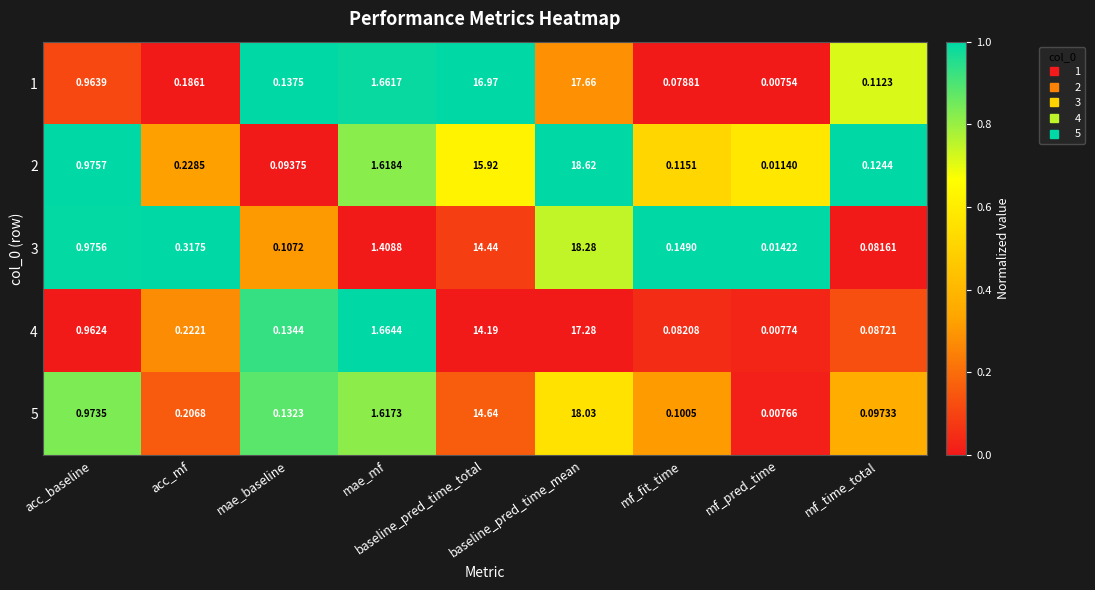

Which category has the highest value across all series?

baseline_pred_time_mean